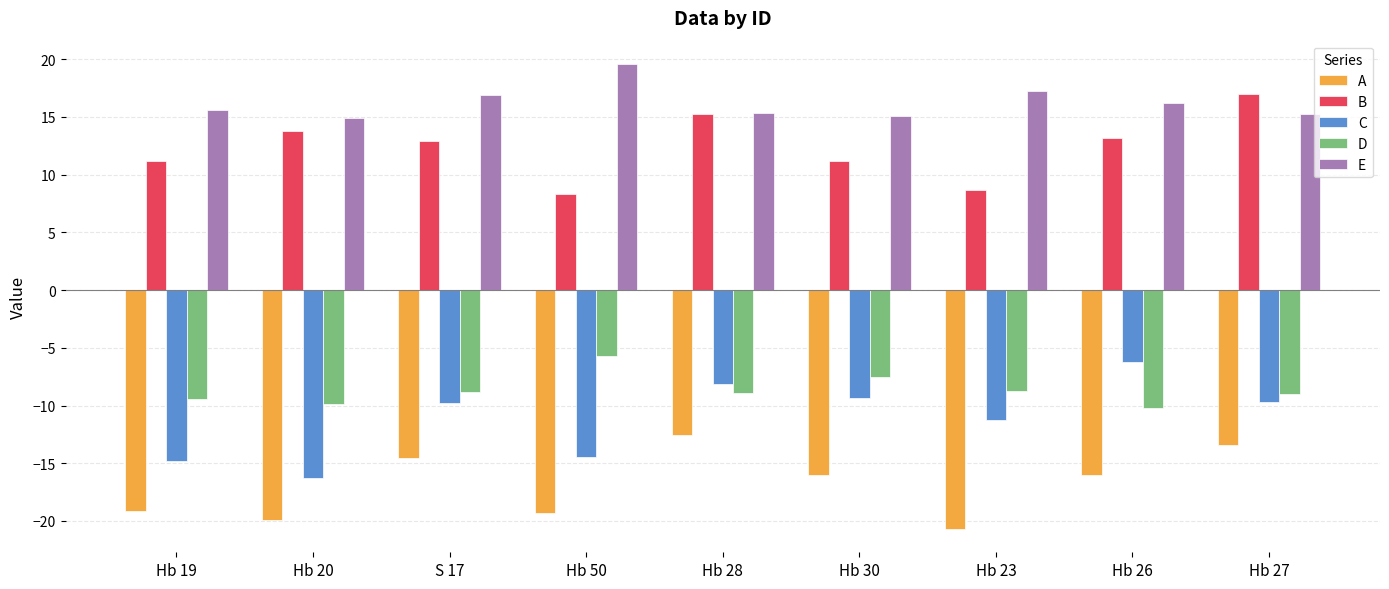

What is the sum of the D values at Hb 30 and Hb 20?

-17.4